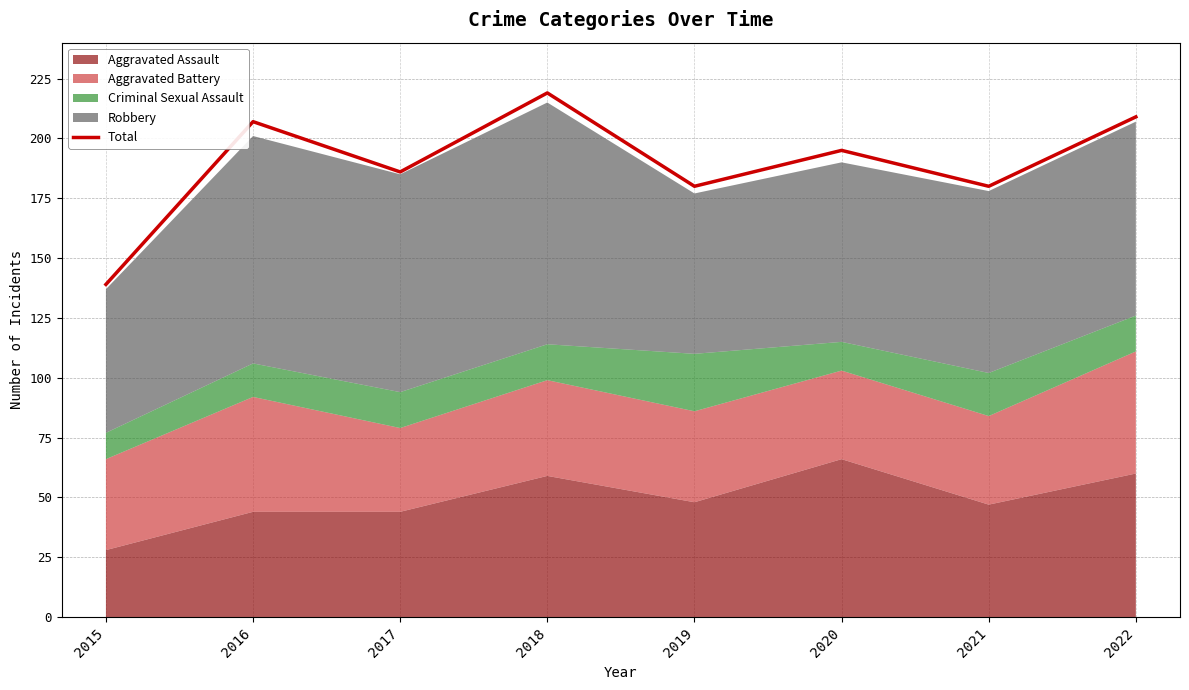

Rank the categories by value from highest to lowest.

2018, 2022, 2016, 2020, 2017, 2019, 2021, 2015